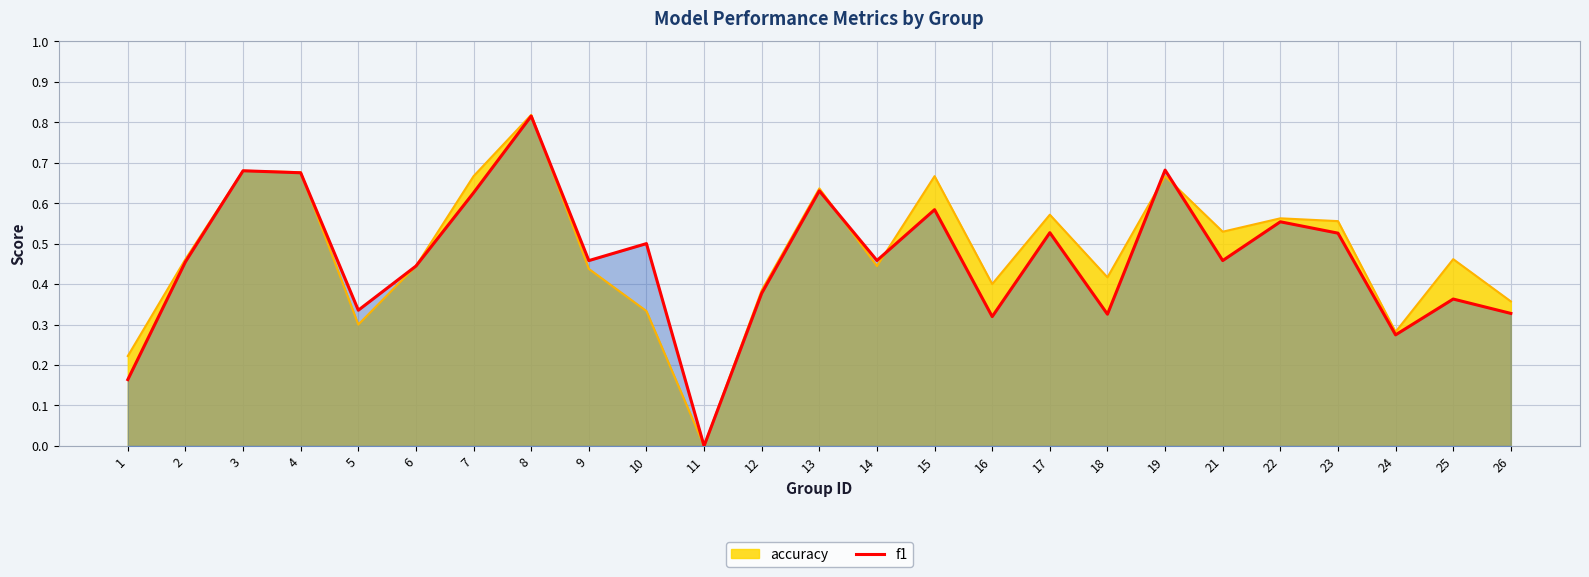

At 1, list the series in order from smallest to largest.

f1, accuracy